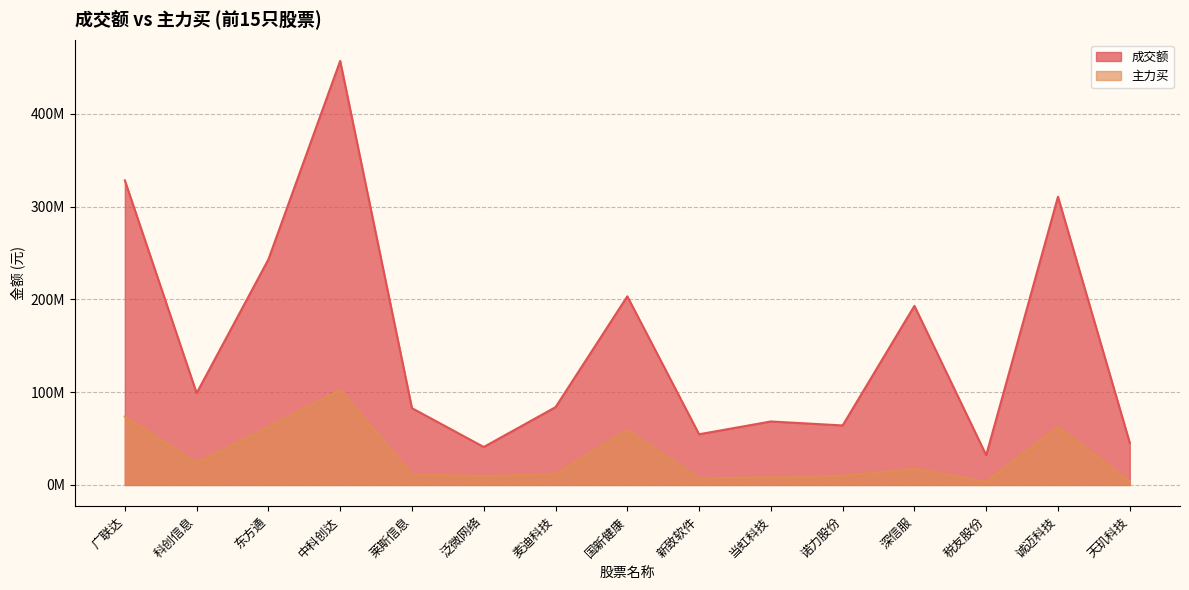

True or false: 主力买 and 成交额 intersect in this chart.

False